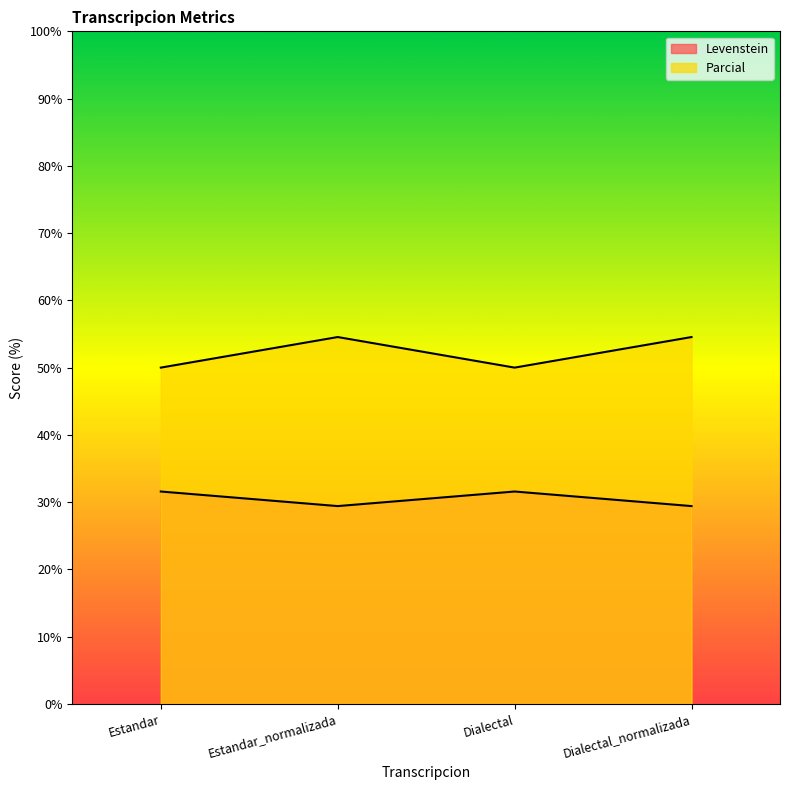

True or false: Levenstein and Parcial intersect in this chart.

False